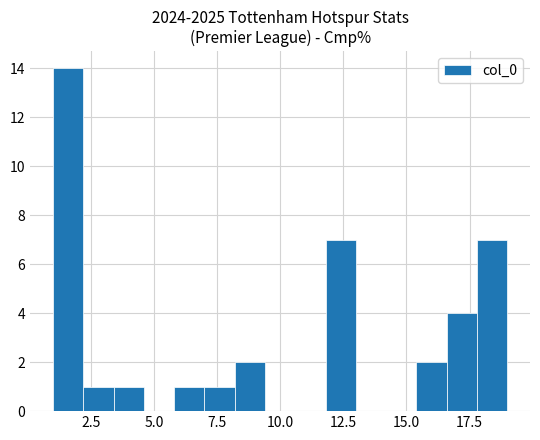

Read against the x-axis, roughly where is the centre of the tallest bar?

1.5